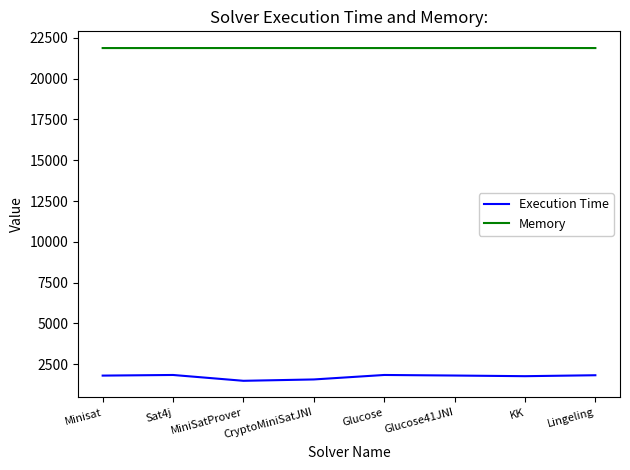

What is the difference between the maximum and minimum values in the Memory series?

5